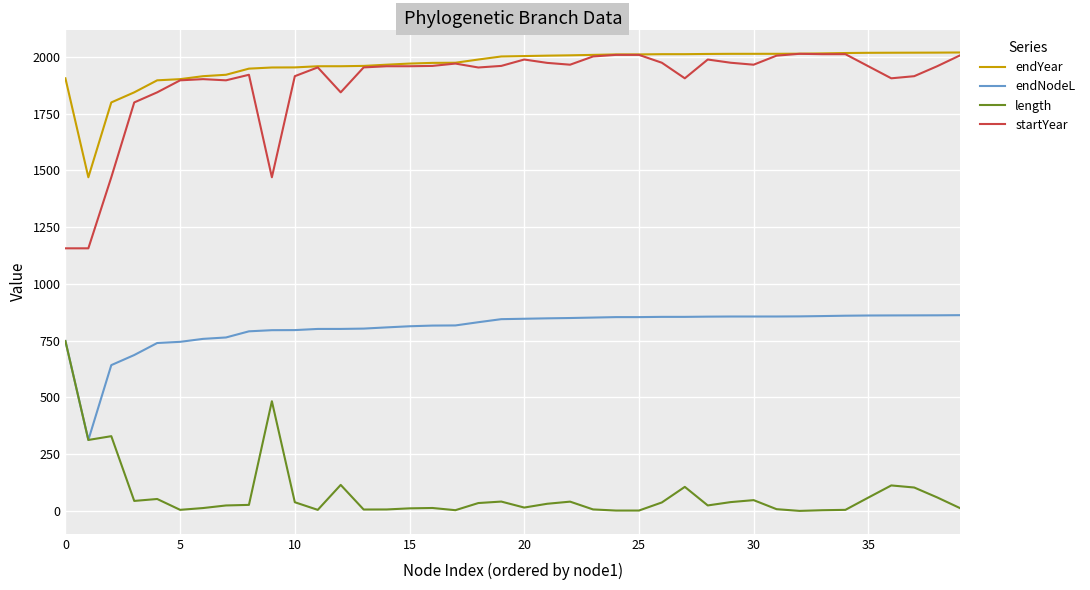

True or false: startYear and length cross at least once.

False